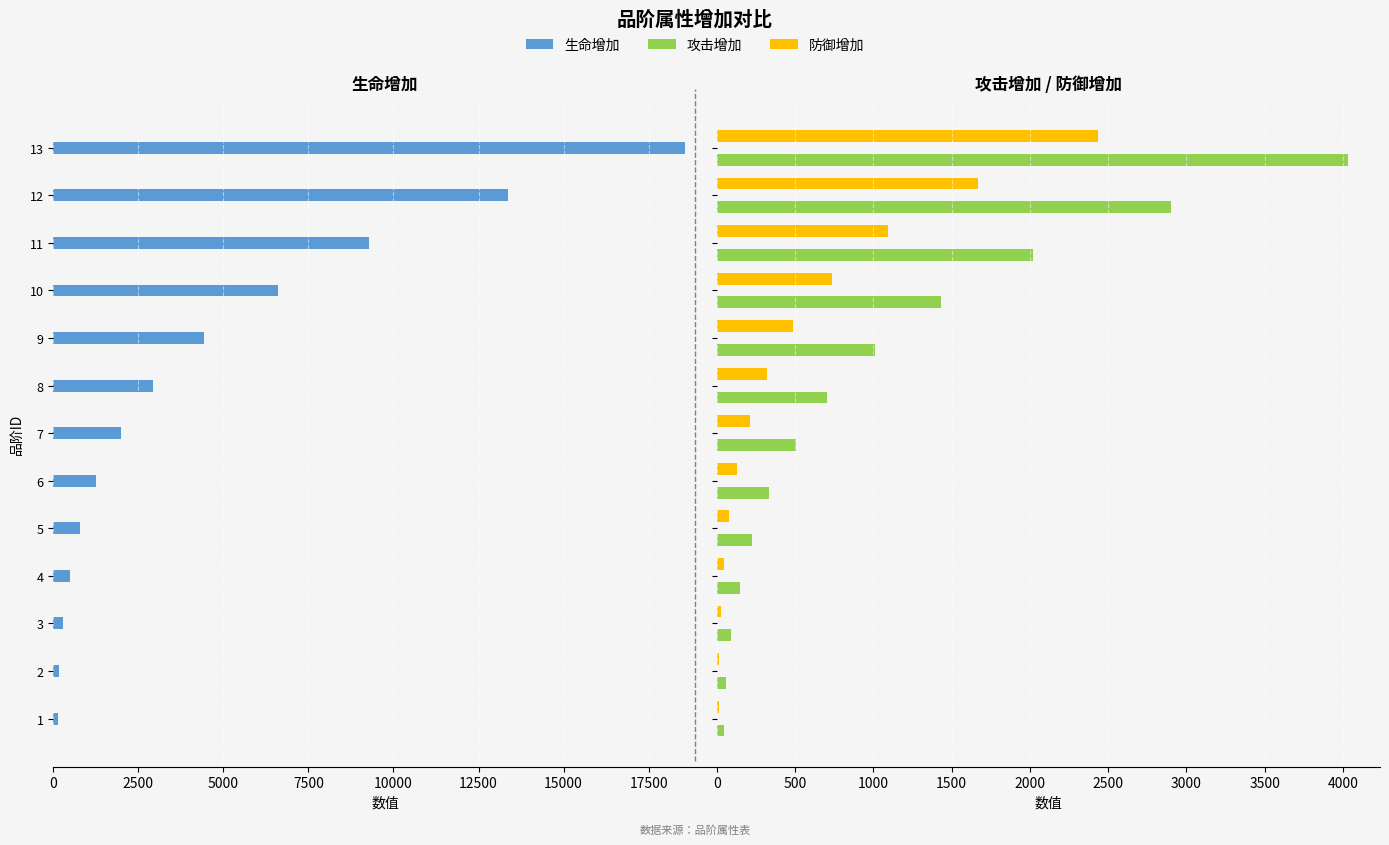

What is the difference between the maximum and second lowest values in the 攻击增加 series?

3973